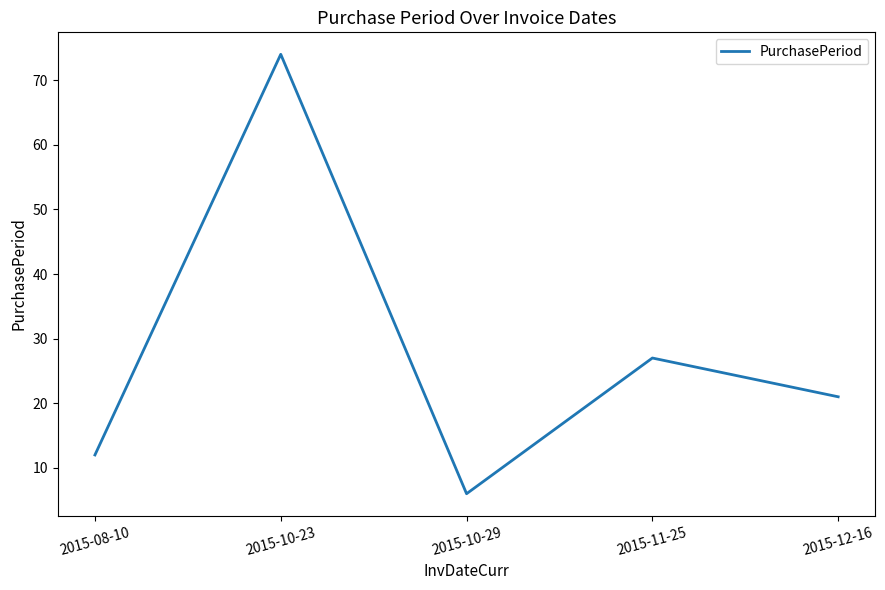

True or false: the data shows 131 at 2015-10-23.

False